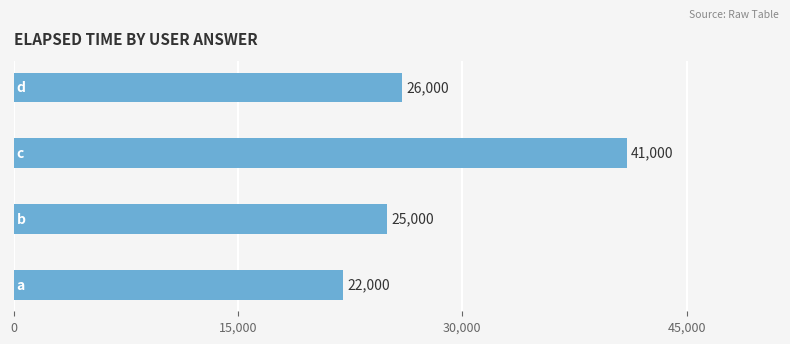

What is the maximum value shown in the chart?

41000